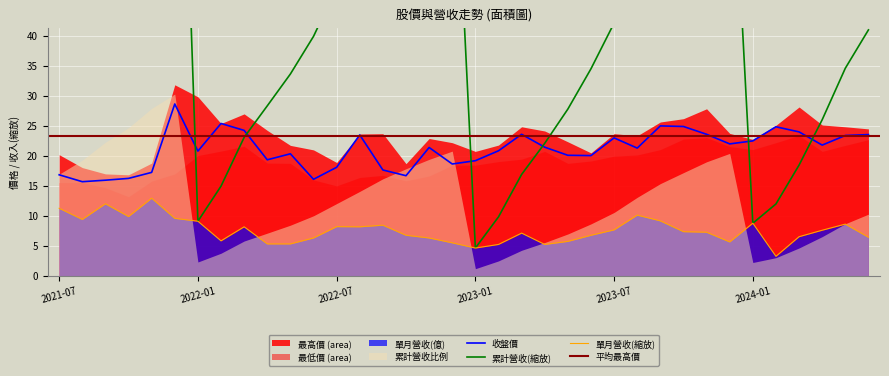

What is the label of the 1st point from the left?

2021-07